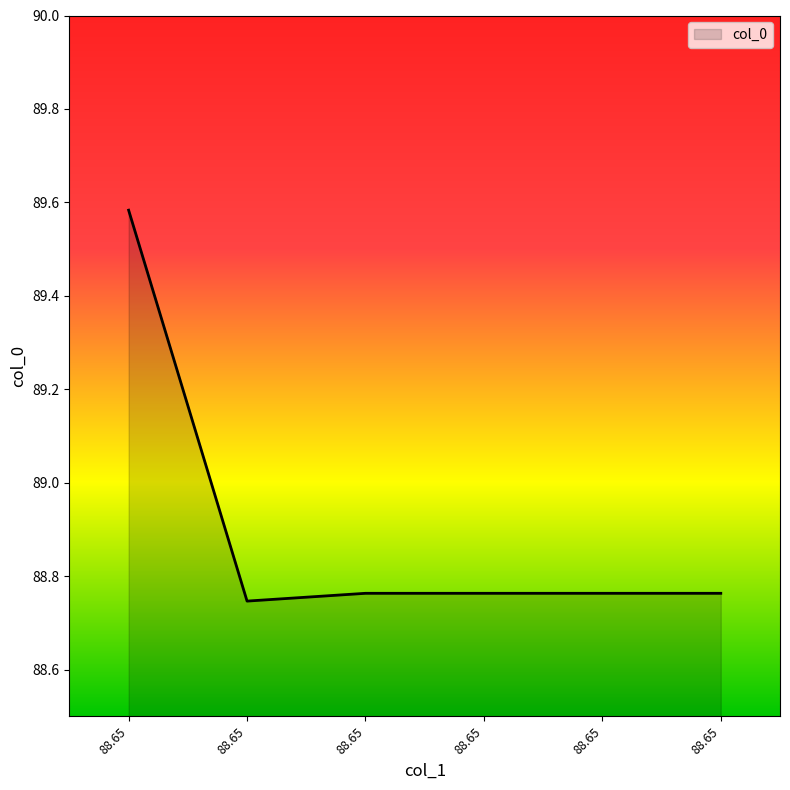

Count the number of data series in this chart.

1